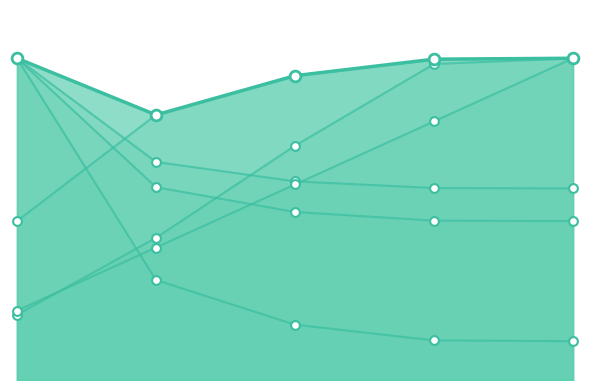

Which series has the largest total across all categories?

Capacidade operacional [ha/h]